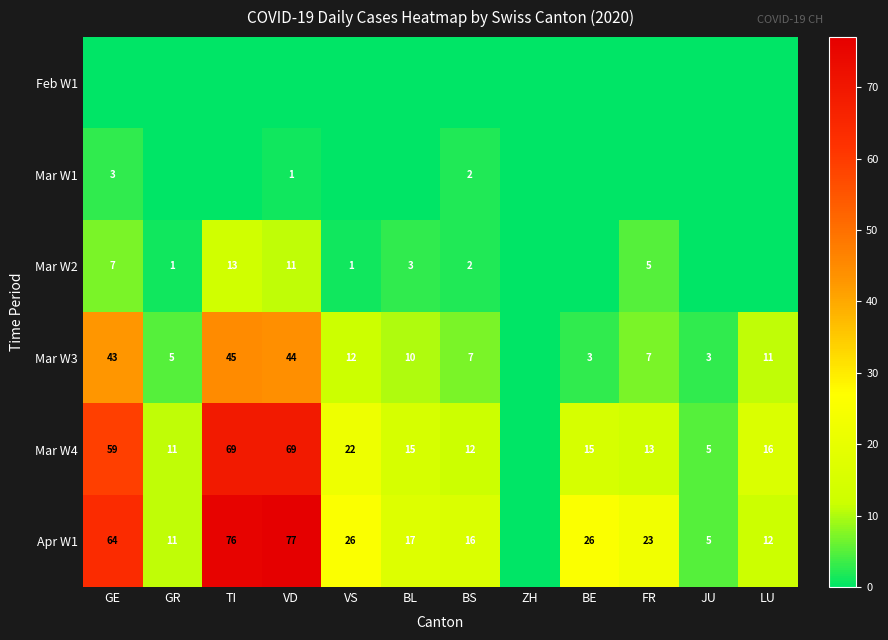

At how many categories does at least one series exceed 5?

10